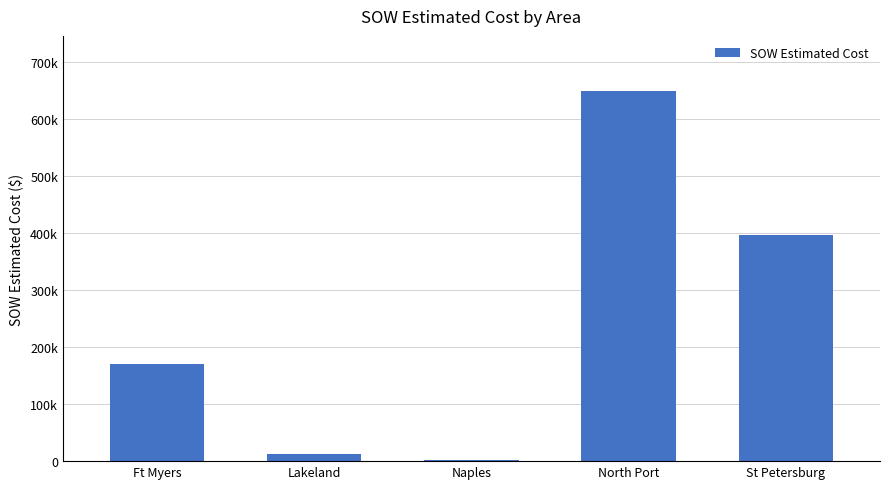

Does the chart contain stacked bars?

No